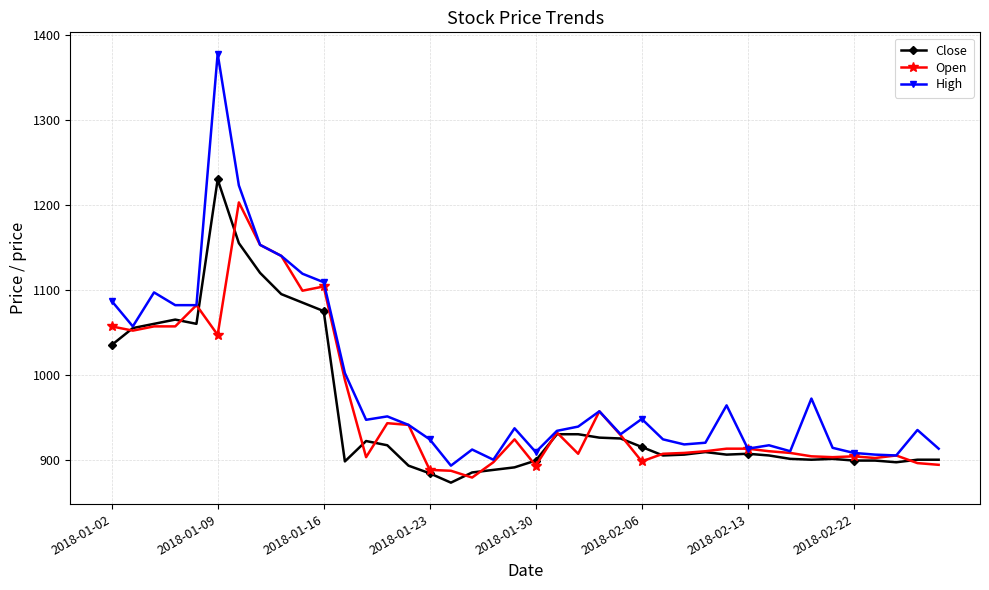

List the series in order of their peak value, lowest first.

Open, Close, High